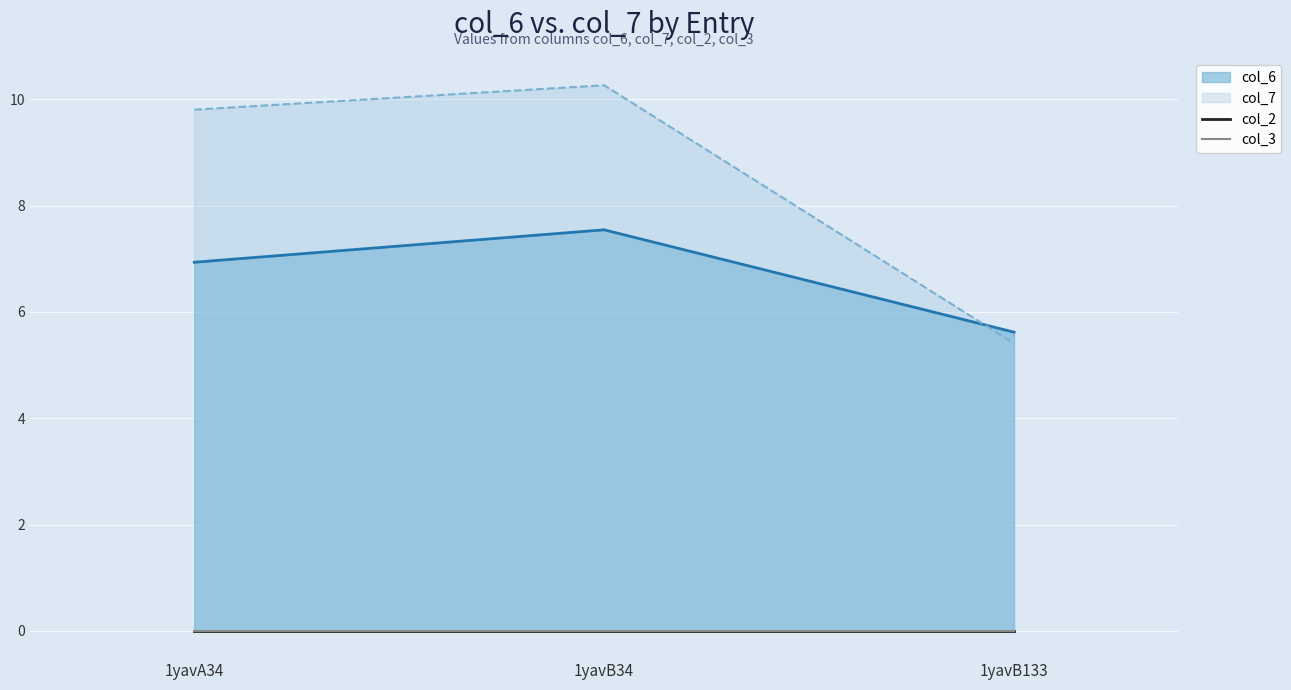

What is the sum of the col_7 values at 1yavB34 and 1yavB133?

15.7